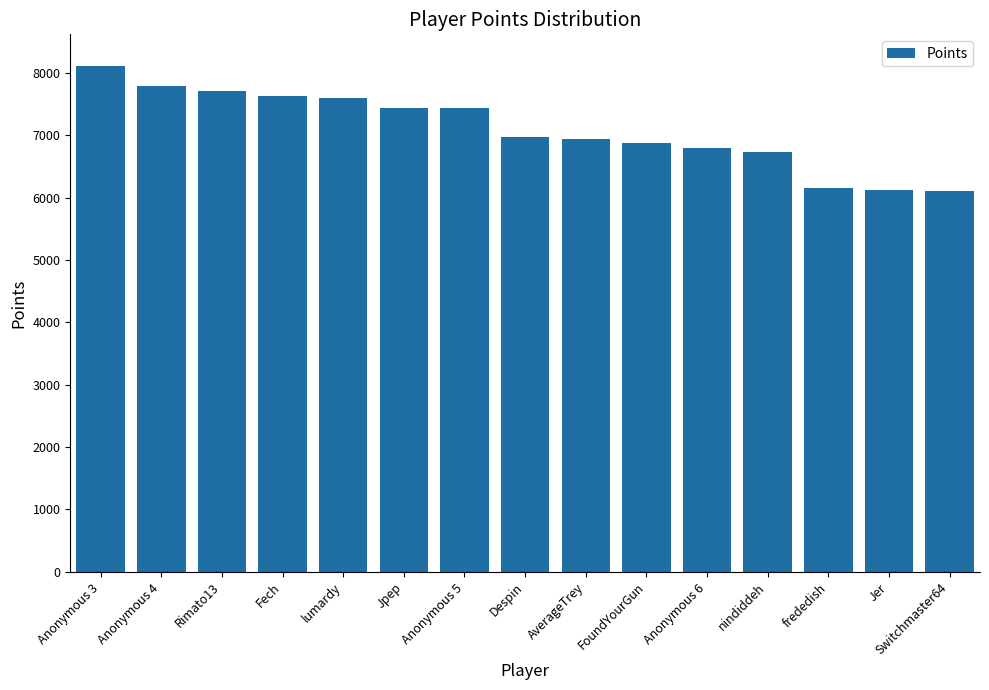

What is the change in value from Anonymous 3 to Anonymous 6?

-1325